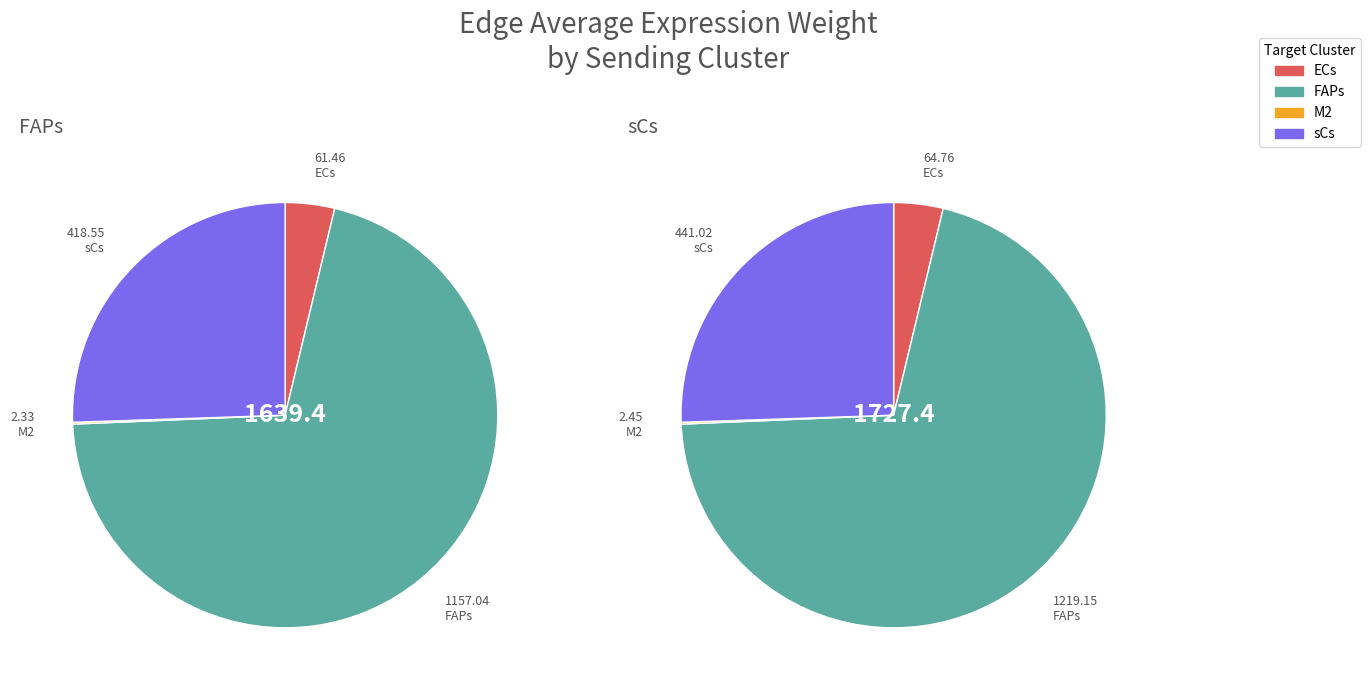

How many slices are in this pie chart?

4